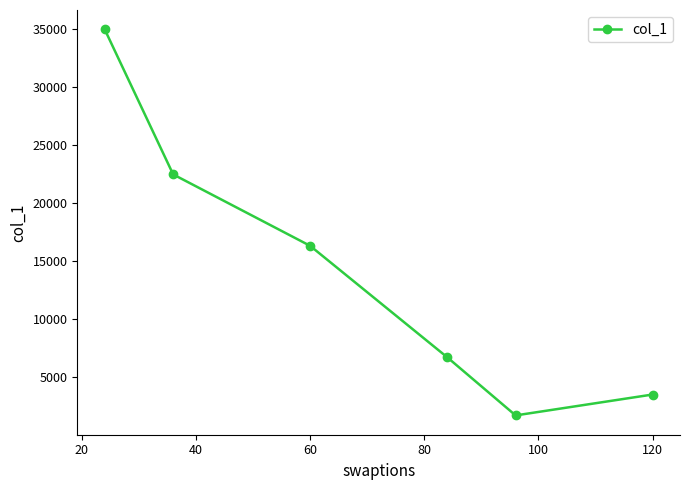

What is the difference between the maximum and minimum values?

33325.3